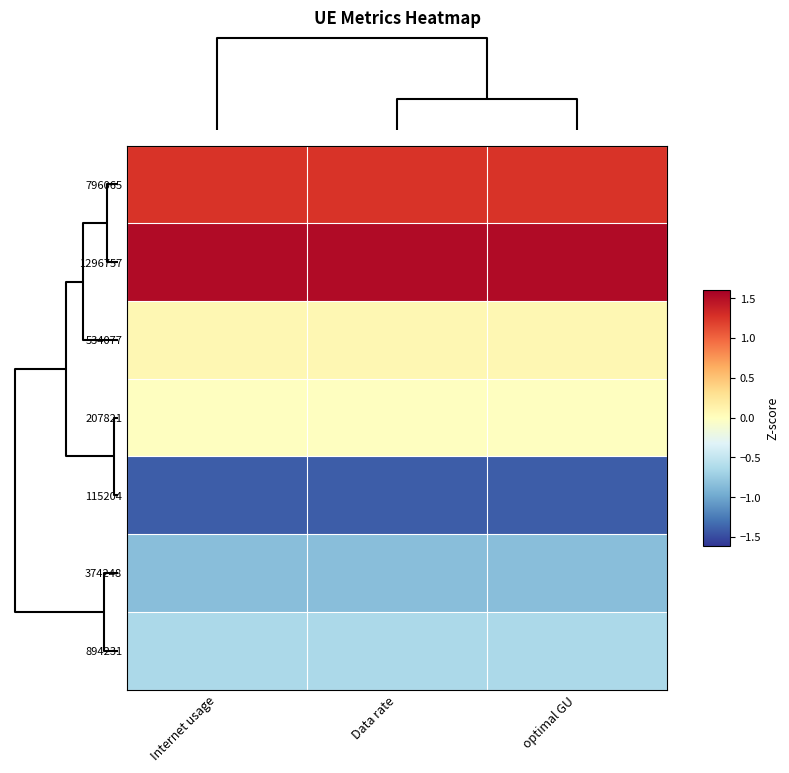

At how many categories does at least one series exceed 0?

3